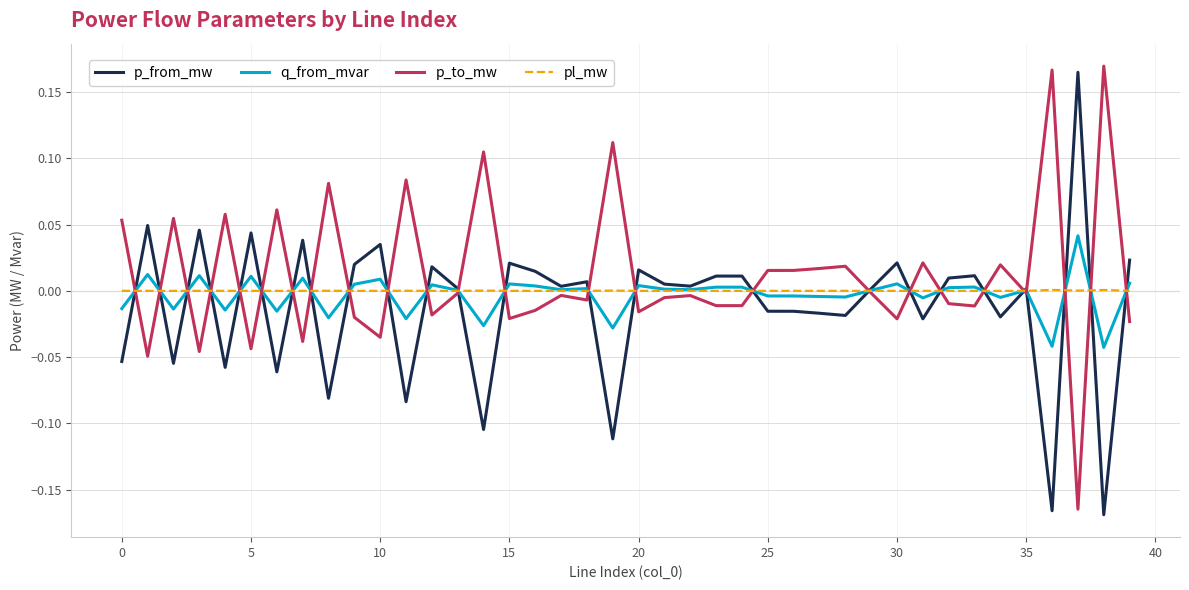

What are all the series names shown in the legend?

p_from_mw, q_from_mvar, p_to_mw, pl_mw